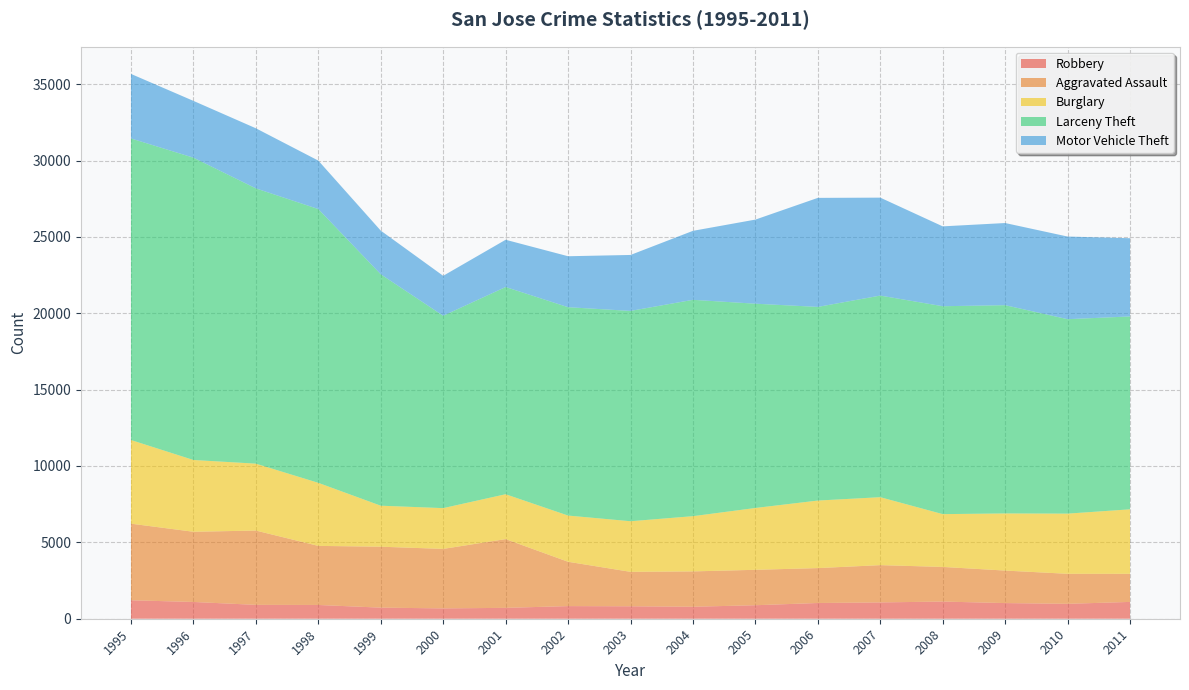

Reading left to right, list all the values displayed in this chart.

Robbery: 1995=1209	1996=1098	1997=908	1998=901	1999=726	2000=677	2001=712	2002=827	2003=815	2004=785	2005=884	2006=1030	2007=1068	2008=1124	2009=1025	2010=976	2011=1101
Aggravated Assault: 1995=5015	1996=4596	1997=4865	1998=3868	1999=3990	2000=3895	2001=4501	2002=2902	2003=2255	2004=2314	2005=2319	2006=2285	2007=2441	2008=2268	2009=2128	2010=1966	2011=1840
Burglary: 1995=5477	1996=4700	1997=4381	1998=4129	1999=2685	2000=2670	2001=2939	2002=3026	2003=3314	2004=3616	2005=4049	2006=4423	2007=4449	2008=3457	2009=3741	2010=3940	2011=4223
Larceny Theft: 1995=19745	1996=19793	1997=18023	1998=17925	1999=15151	2000=12595	2001=13567	2002=13642	2003=13770	2004=14165	2005=13374	2006=12678	2007=13200	2008=13612	2009=13635	2010=12730	2011=12628
Motor Vehicle Theft: 1995=4225	1996=3719	1997=3935	1998=3173	1999=2860	2000=2615	2001=3093	2002=3337	2003=3664	2004=4517	2005=5507	2006=7139	2007=6413	2008=5229	2009=5379	2010=5411	2011=5121